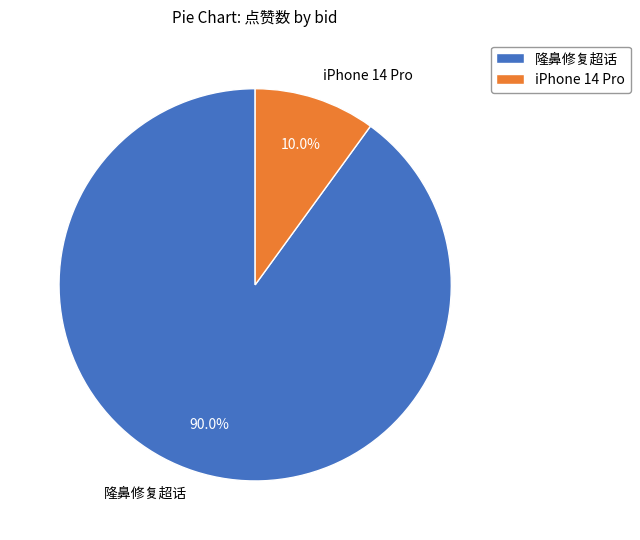

What is the ratio of the value at 隆鼻修复超话 to the value at iPhone 14 Pro?

9.0